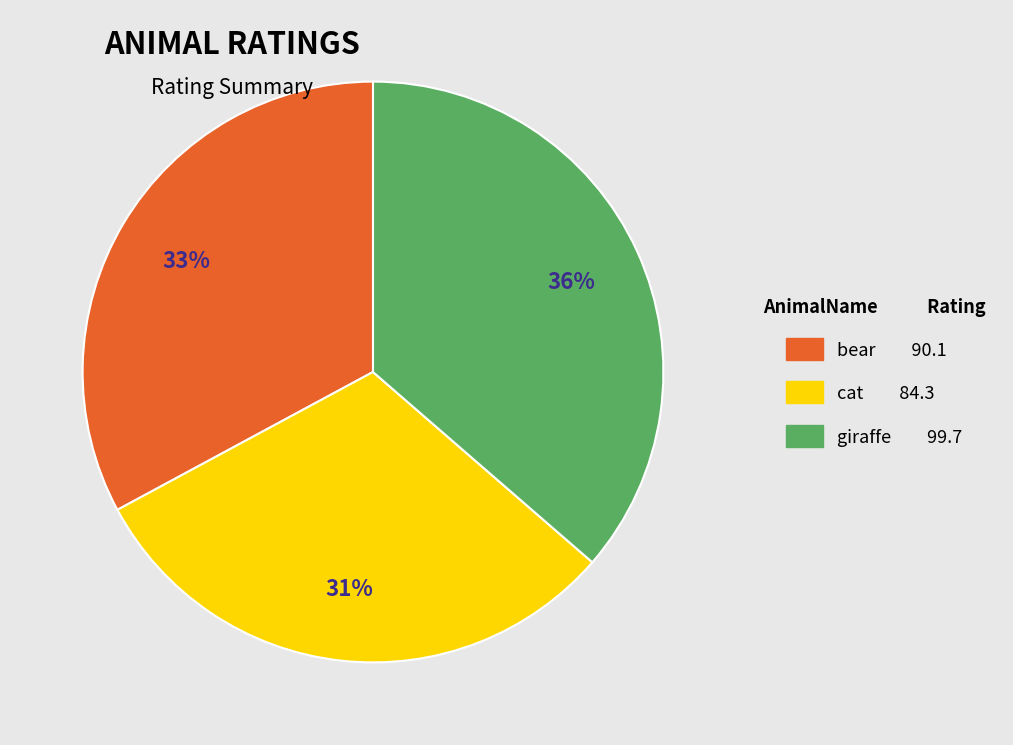

How many slices are in this pie chart?

3